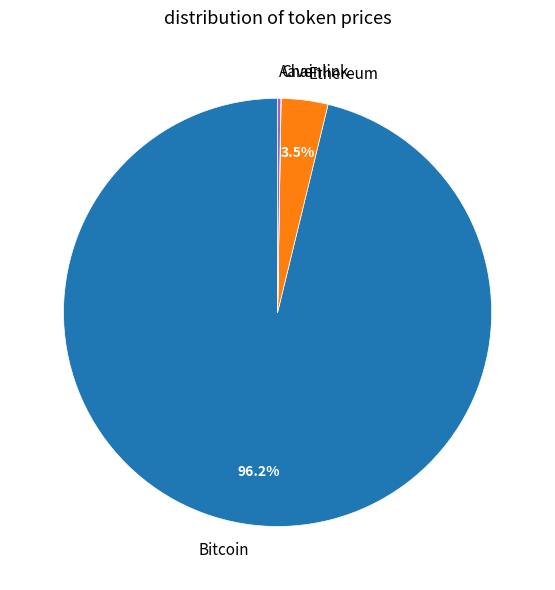

What percentage is NOT represented by Ethereum?

96.5%